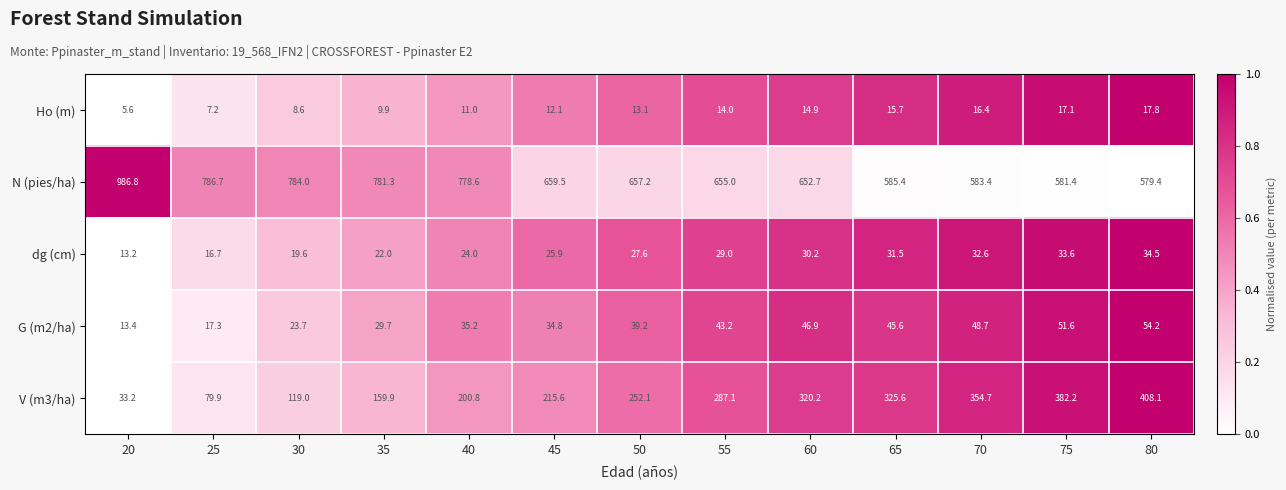

True or false: G (m2/ha) has a value of 51.6 at 75.

True